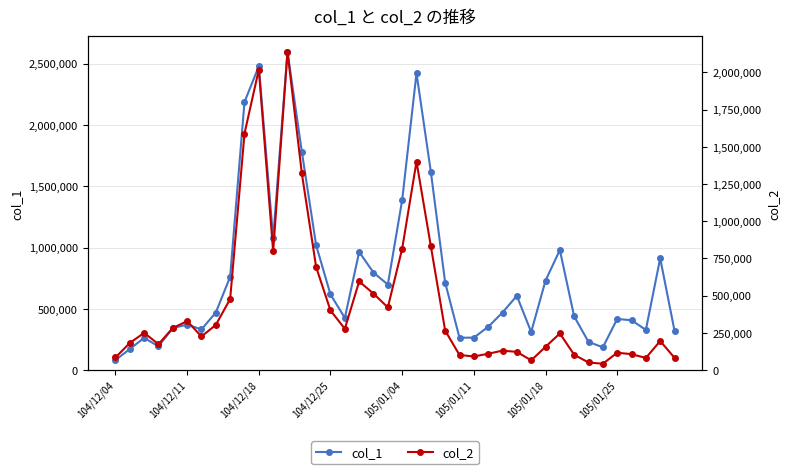

List the series in order of their overall mean, lowest first.

col_2, col_1